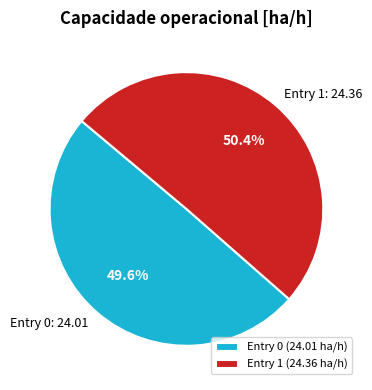

Between Entry 0: 24.01 and Entry 1: 24.36, which is larger?

Entry 1: 24.36